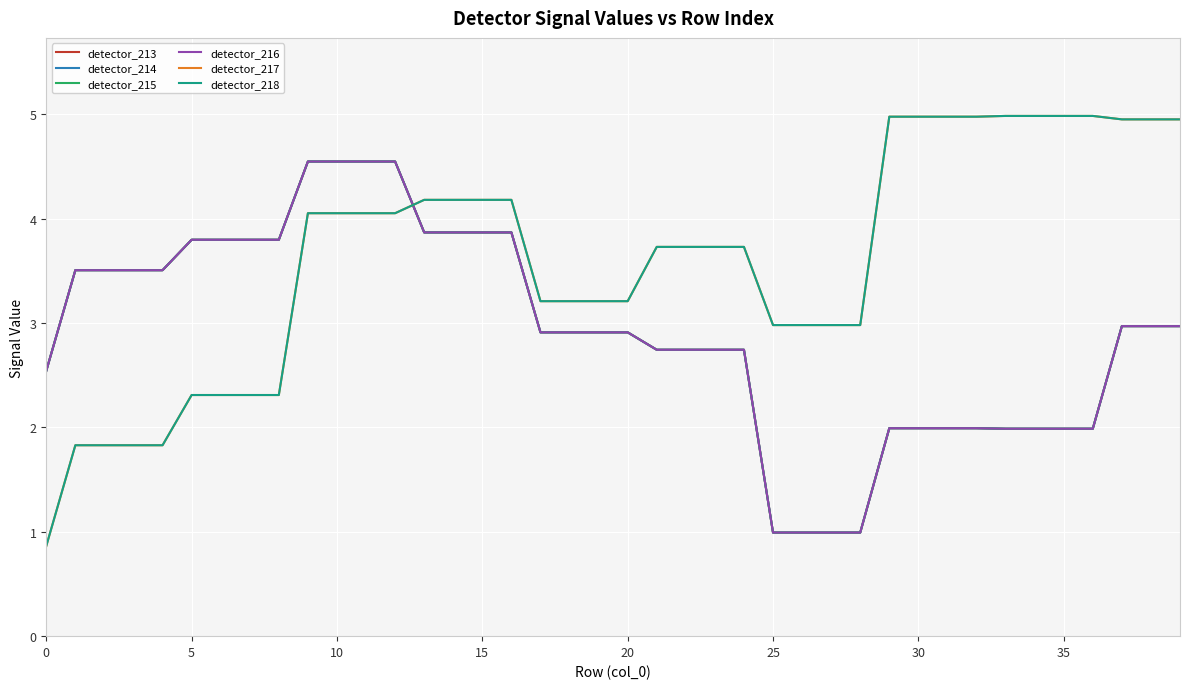

True or false: detector_214 has more than 1 points higher than both neighbors.

False